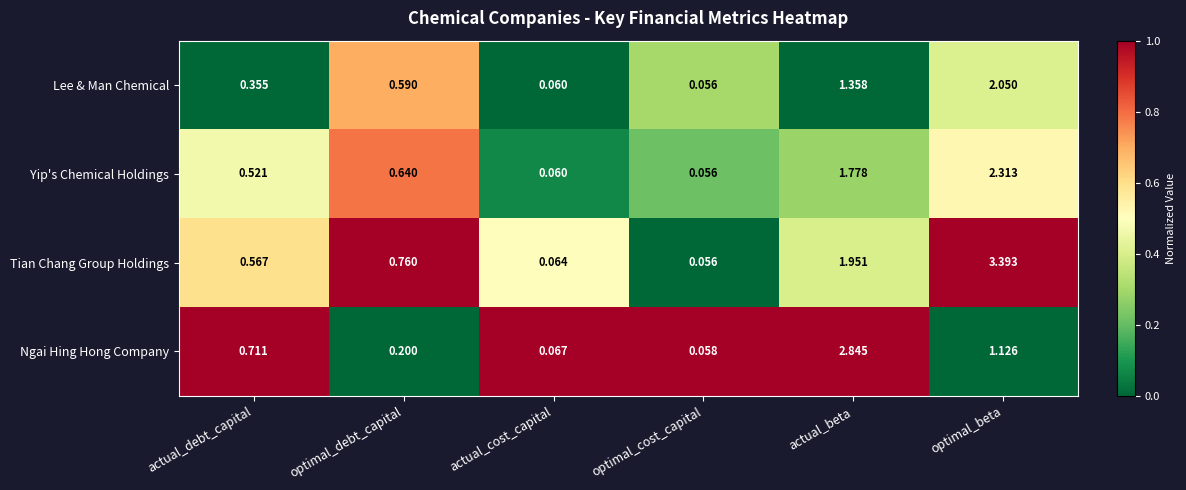

At which category does the chart reach its peak across all series?

optimal_beta